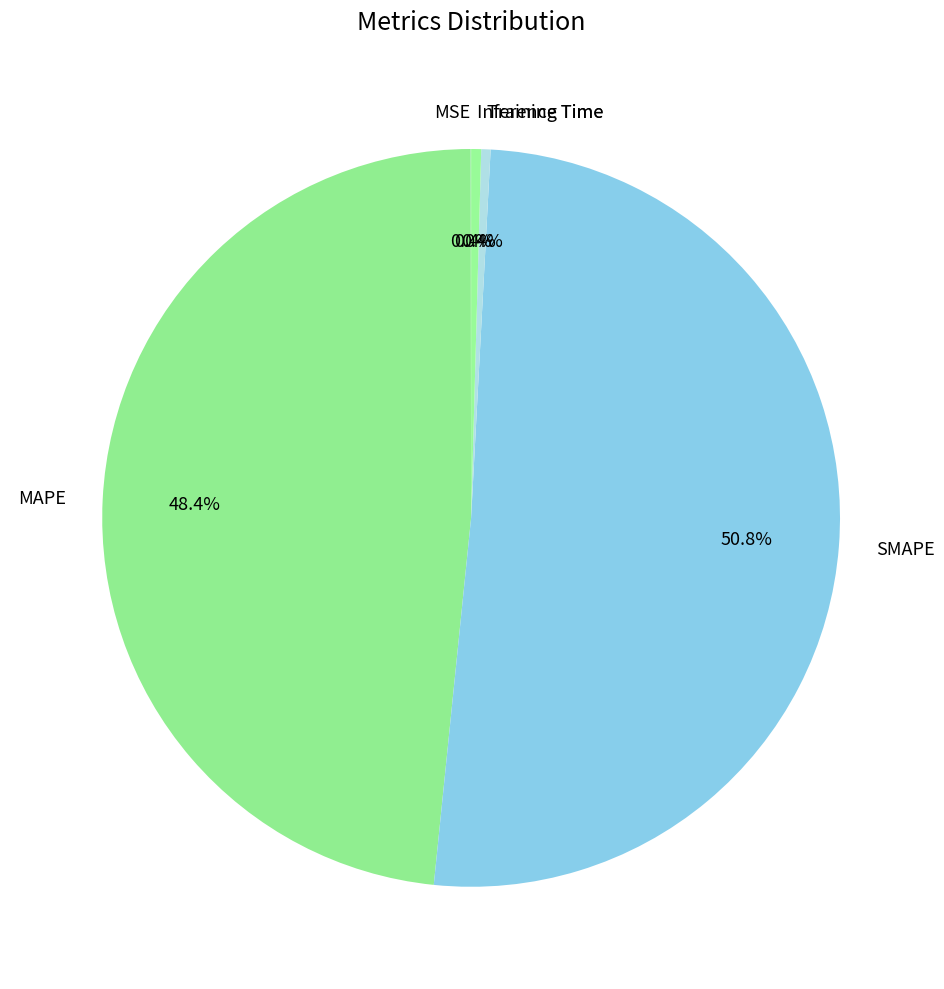

Which has a higher value, Inference Time or MAPE?

MAPE